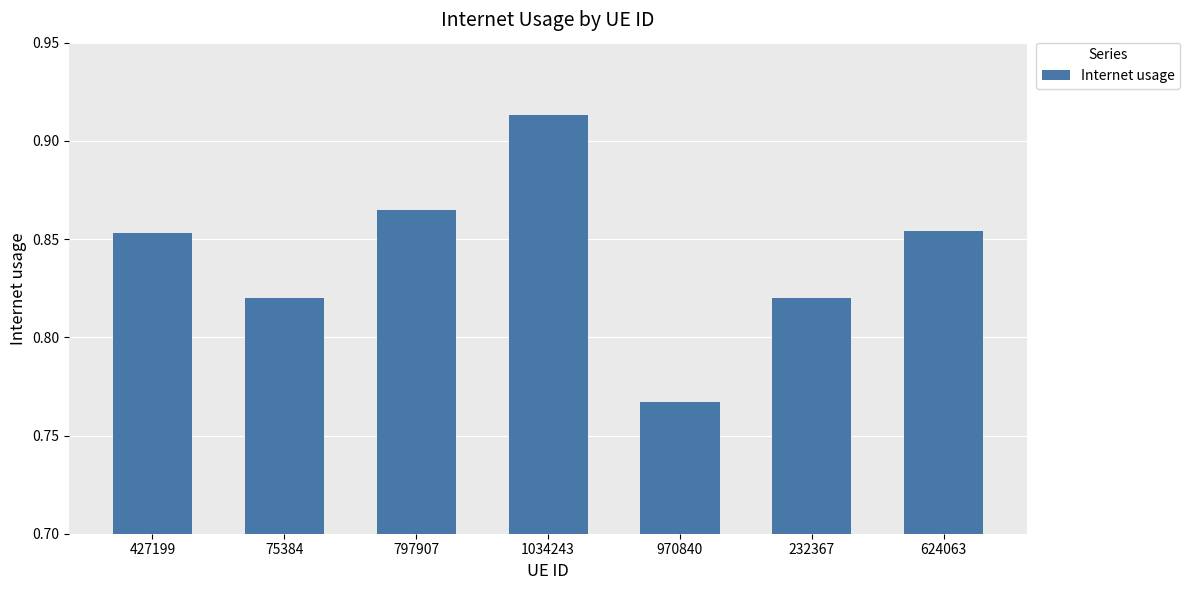

Count the values in the range 0 to 1.

7